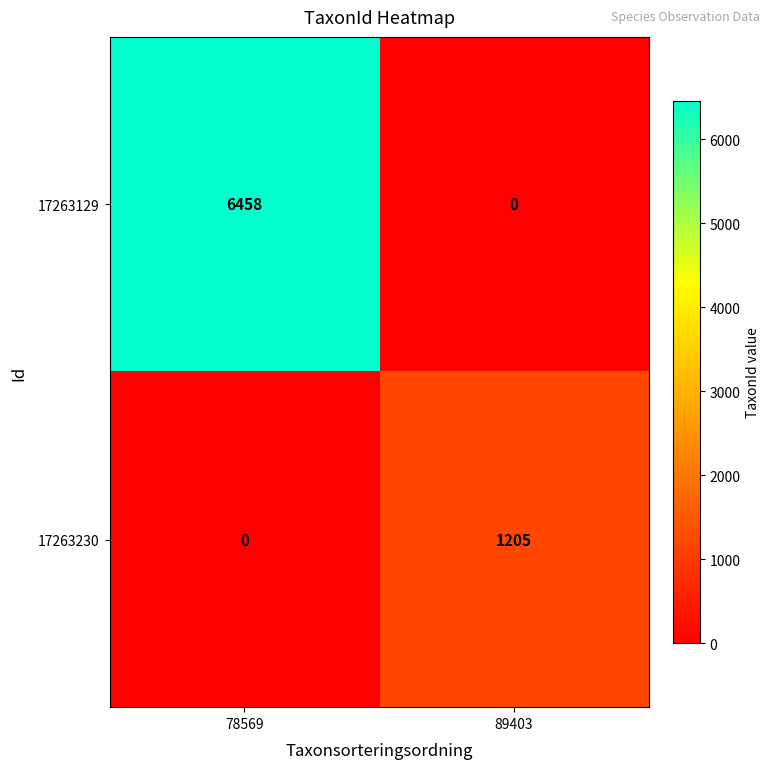

At which category does the chart reach its peak across all series?

78569